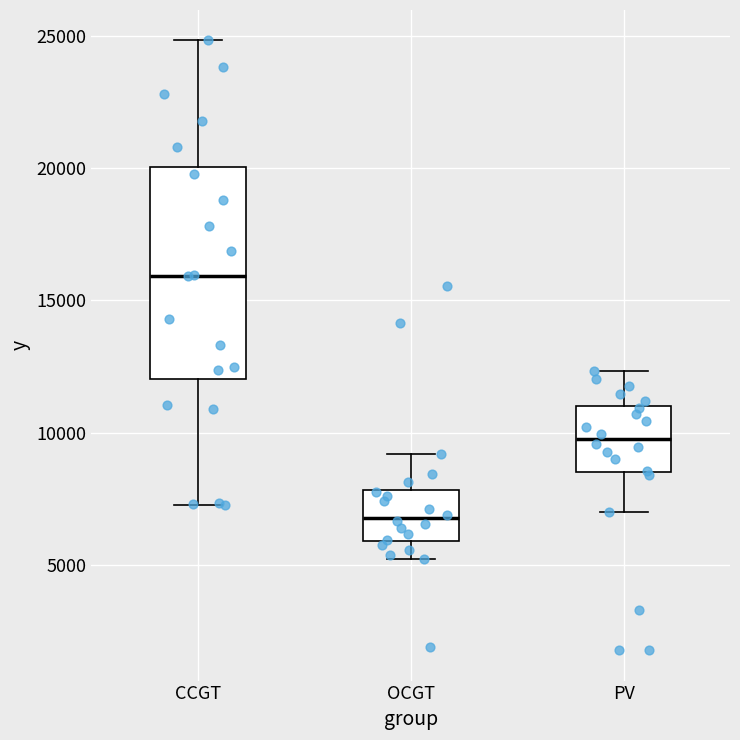

Reading left to right, transcribe this box plot: for each box, give where its median line is, the range the box spans, and where its two whiskers end, as read against the y-axis. The values are not printed on the chart, so give them approximately, as read against the axis.

CCGT: median 16000, box 12000 to 20000, whiskers 7500 to 25000
OCGT: median 7000, box 6000 to 8000, whiskers 5000 to 9000
PV: median 10000, box 8500 to 11000, whiskers 7000 to 12500